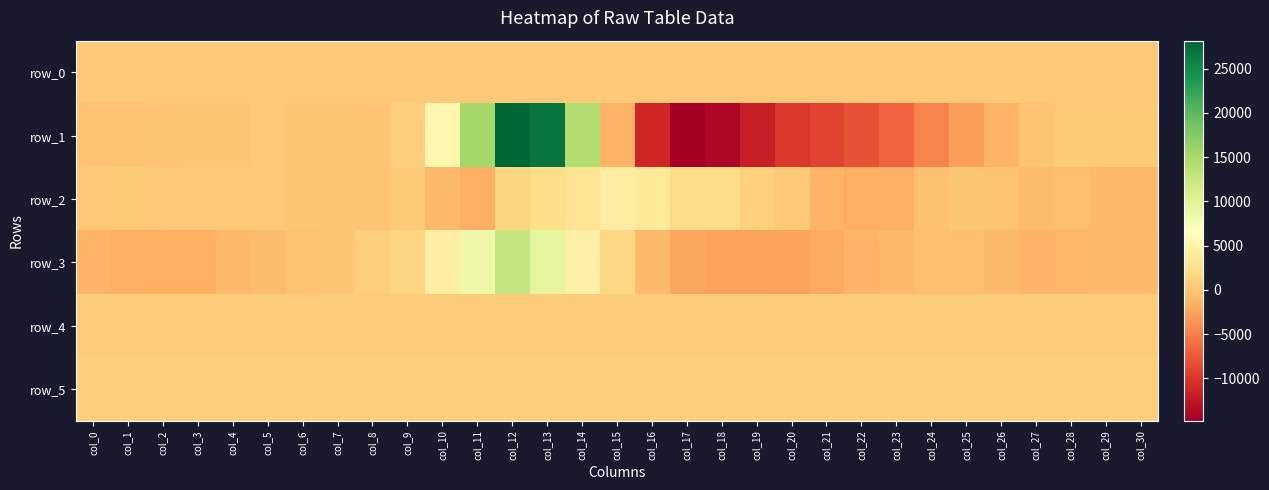

Between col_21 and col_25, which is larger?

col_25